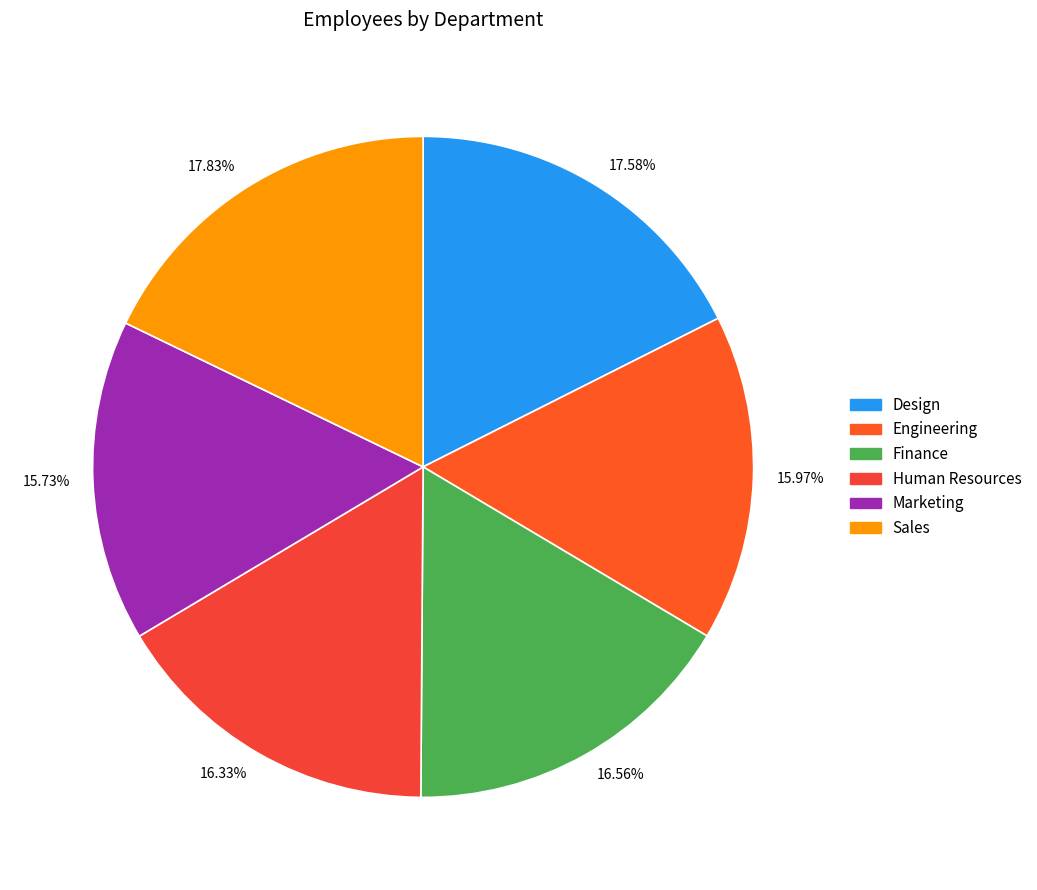

To the nearest percent, what is the average slice percentage?

17%